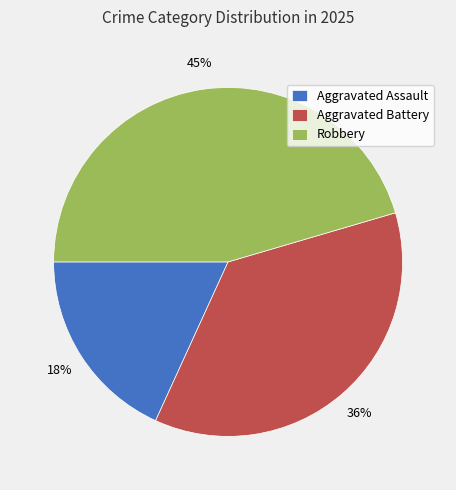

What is the ratio of the value at Aggravated Assault to the value at Aggravated Battery?

0.5